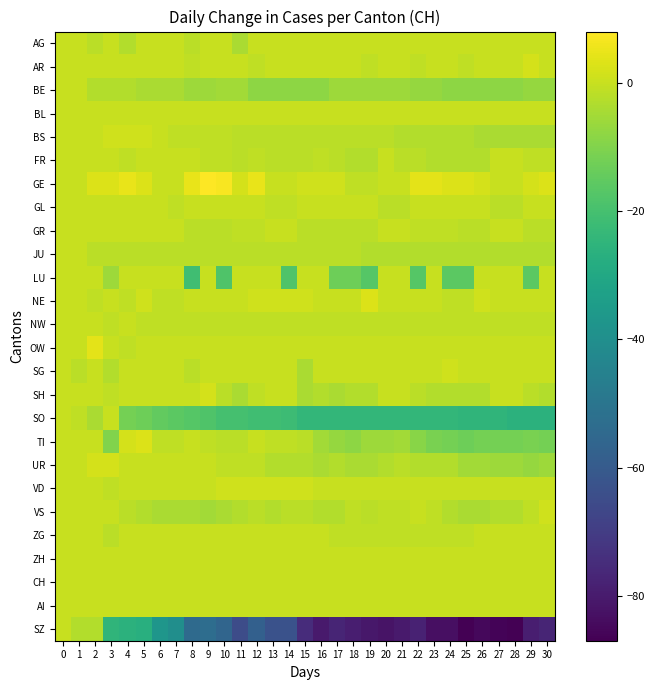

What is the smallest value displayed?

-87